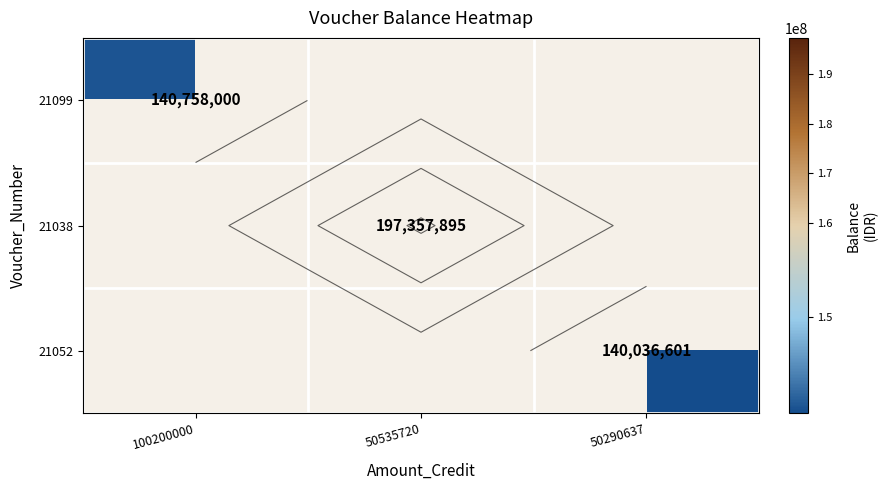

List the labels in order of 21052 value, largest first.

100200000, 50535720, 50290637